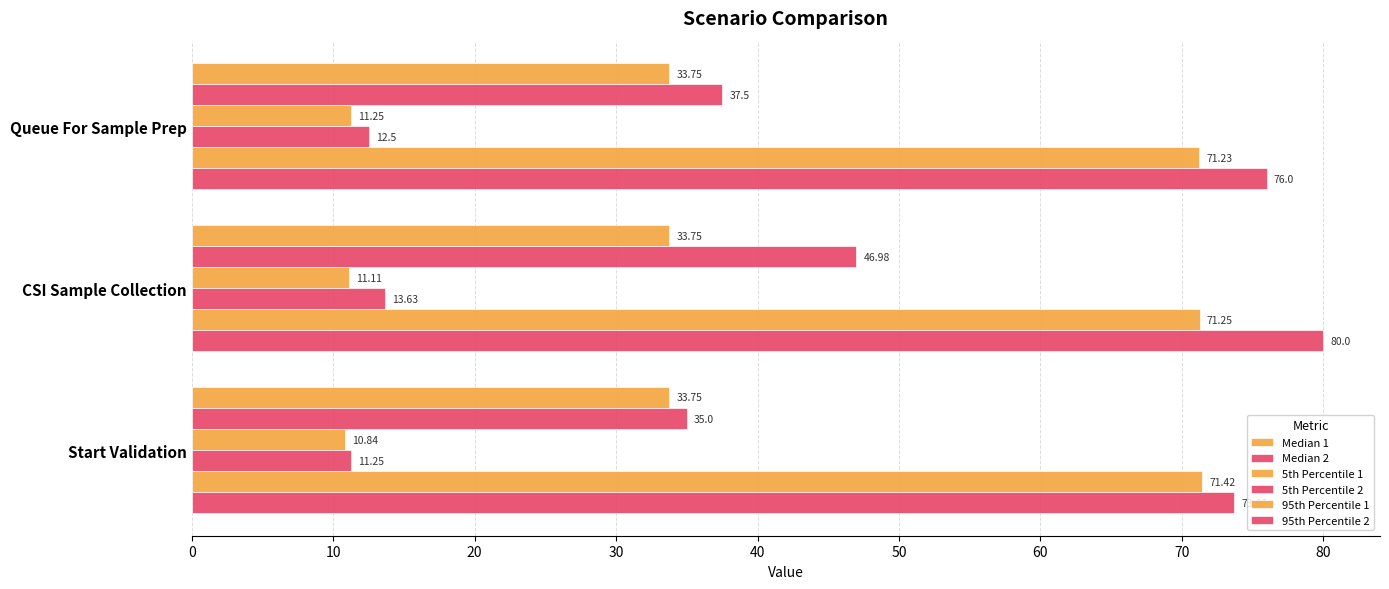

How many values in the Median 2 series are below 37?

1